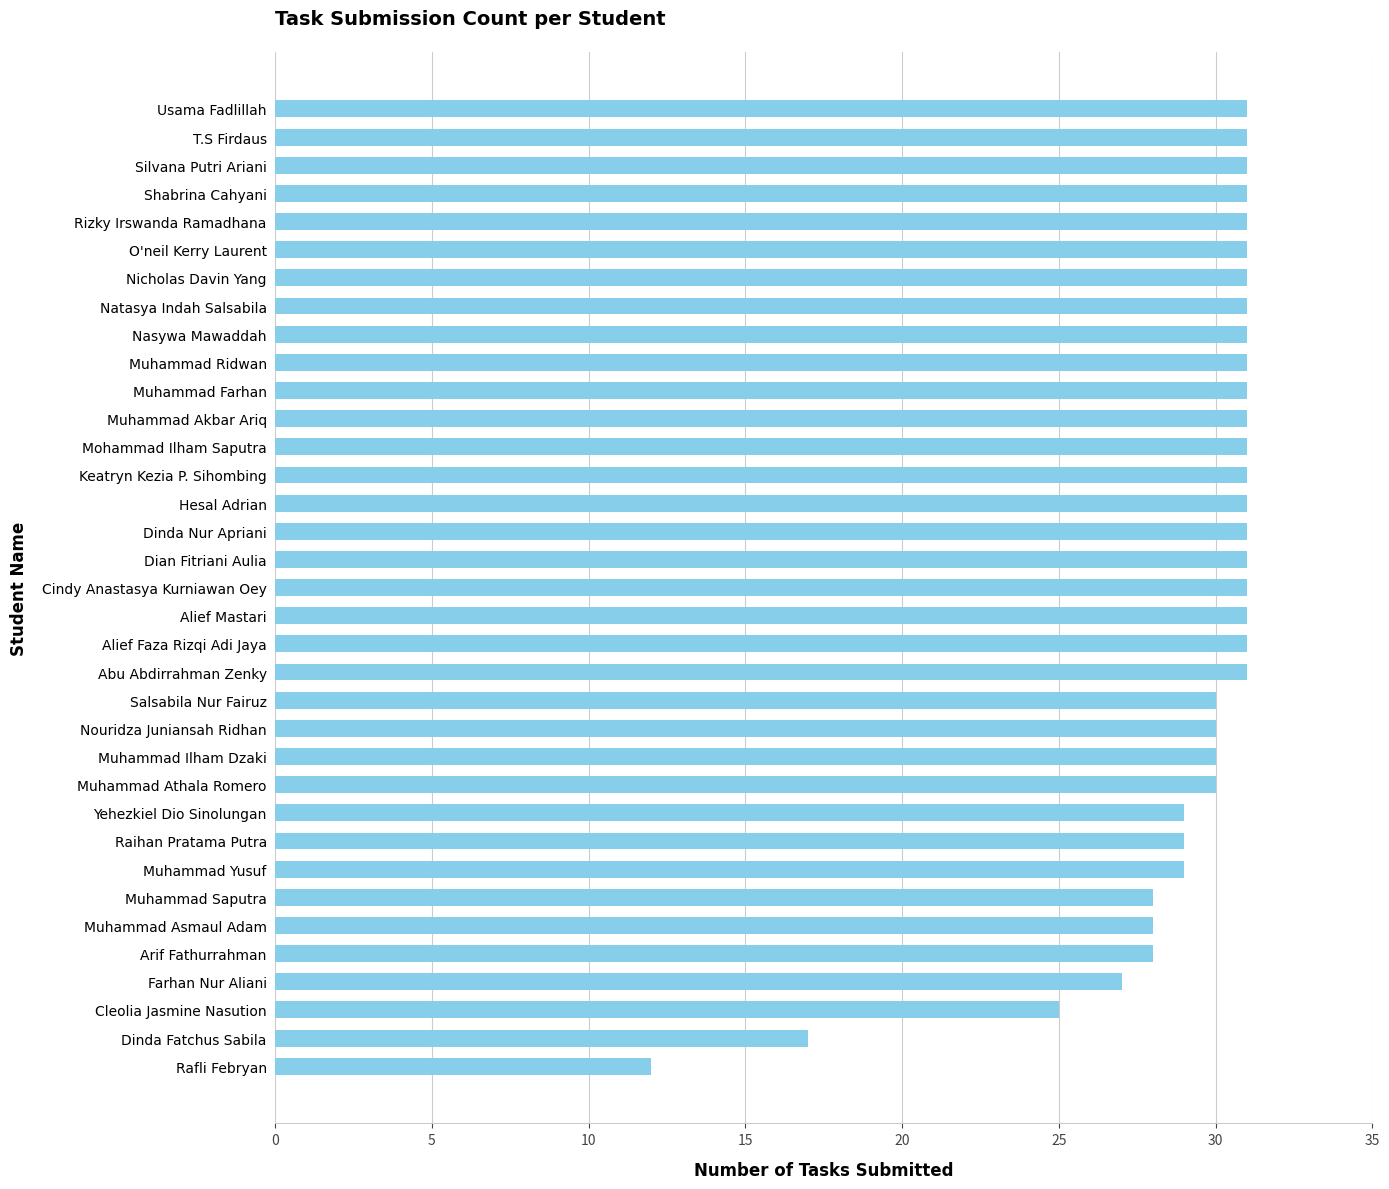

The chart shows a value of 31 at Nicholas Davin Yang. True or false?

True